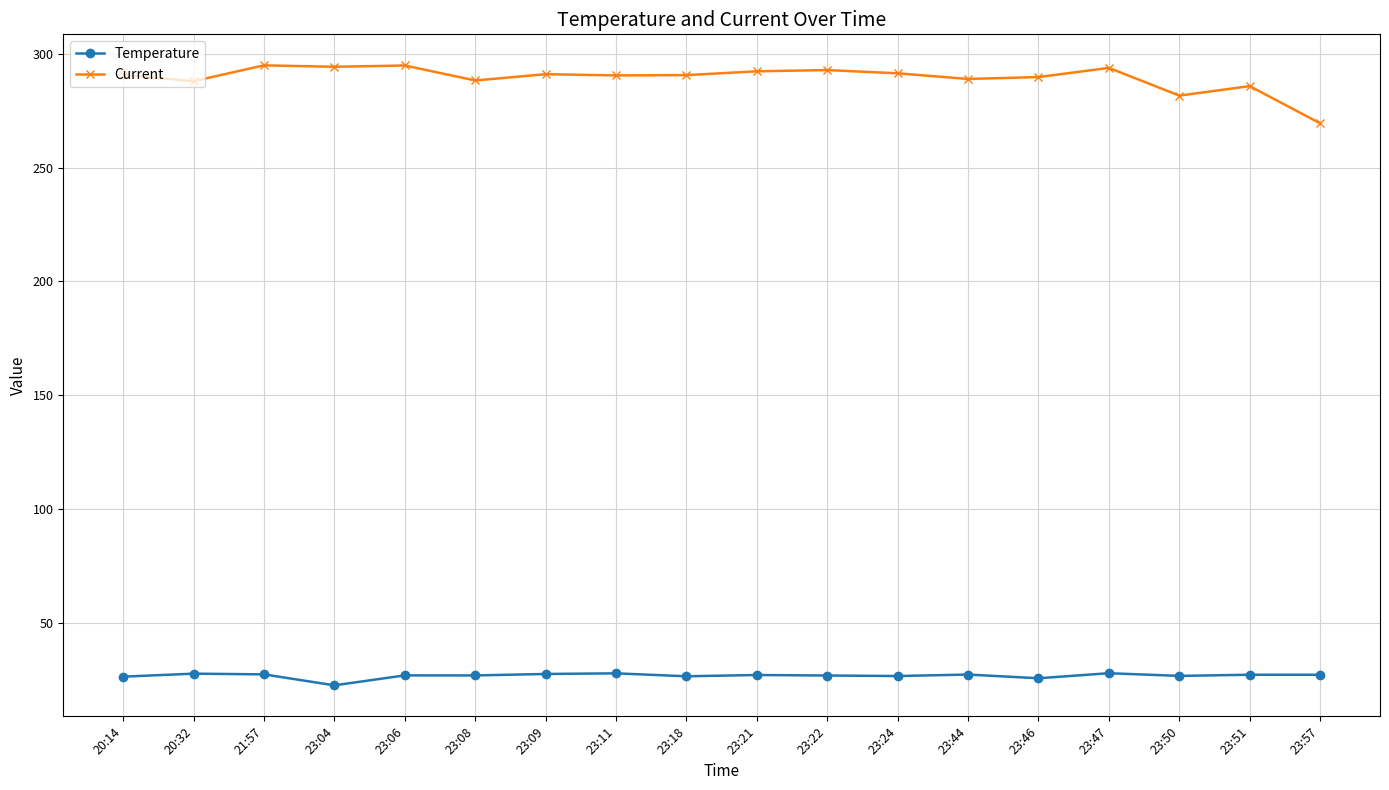

What is the total value across all series at 23:18?

317.3